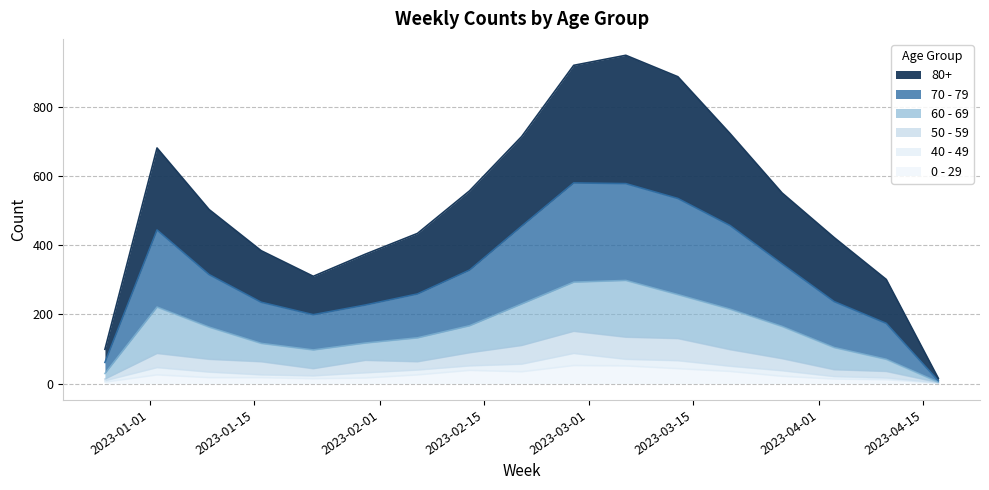

Where is the first local maximum for 50 - 59?

2023-01-02